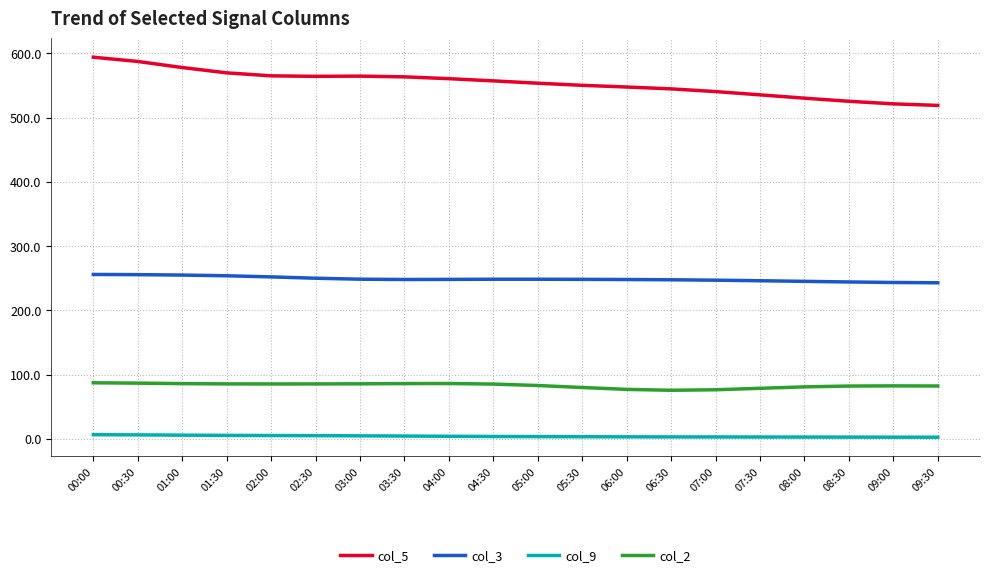

What is the greatest value displayed?

594.0